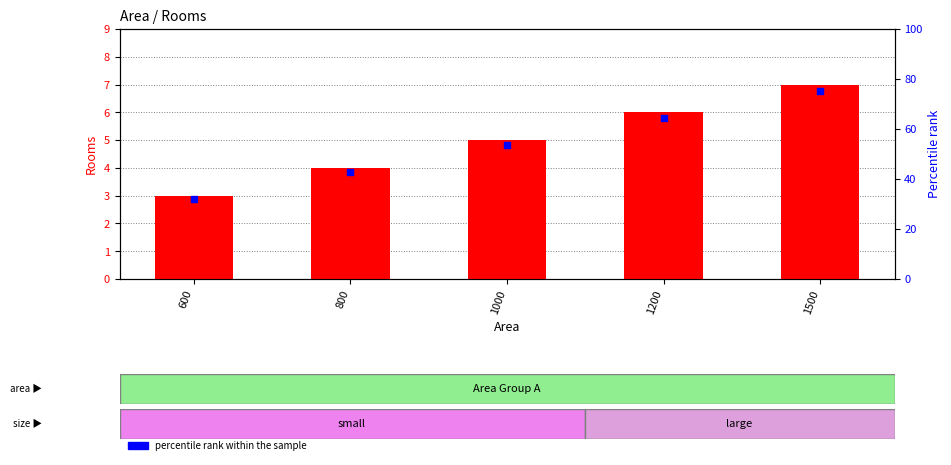

Which series contains the highest Y value?

percentile rank within the sample